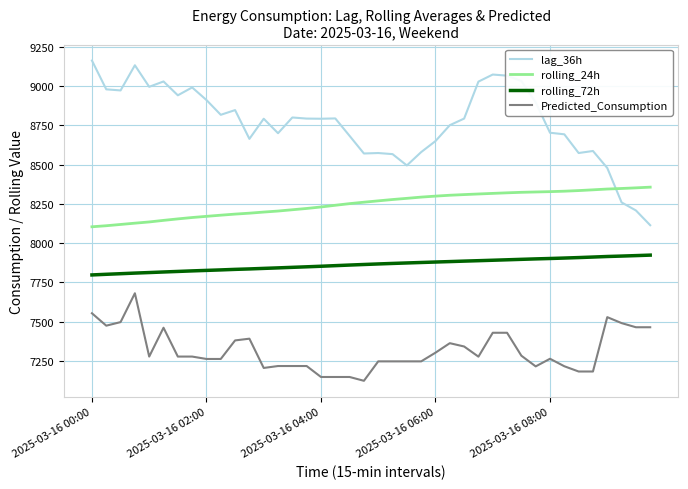

Rank the series by their average value, from highest to lowest.

lag_36h, rolling_24h, rolling_72h, Predicted_Consumption